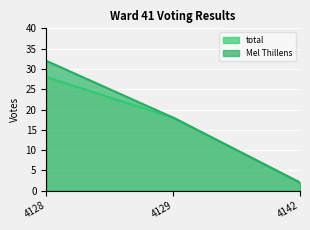

How many lines are shown in the chart?

2